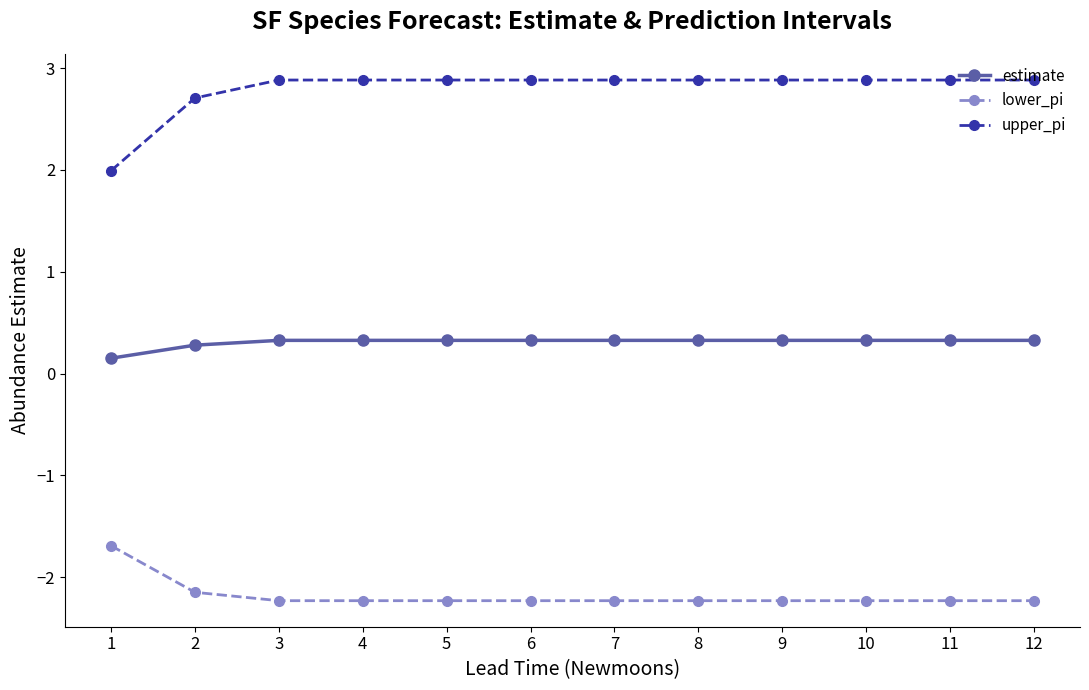

Reading left to right, transcribe all the data shown in this chart.

estimate: 0.2	0.3	0.3	0.3	0.3	0.3	0.3	0.3	0.3	0.3	0.3	0.3
lower_pi: -1.7	-2.1	-2.2	-2.2	-2.2	-2.2	-2.2	-2.2	-2.2	-2.2	-2.2	-2.2
upper_pi: 2.0	2.7	2.9	2.9	2.9	2.9	2.9	2.9	2.9	2.9	2.9	2.9